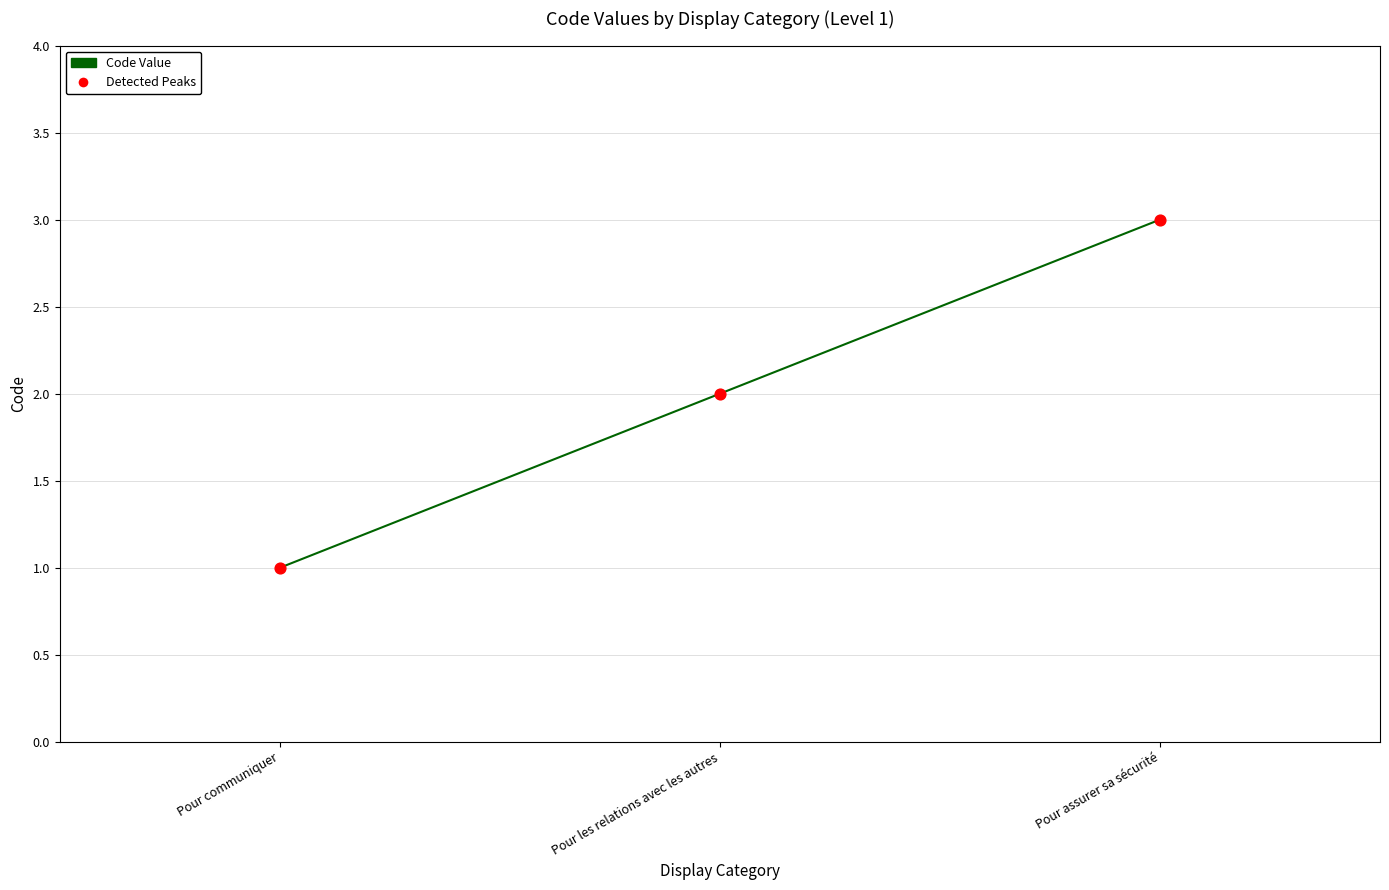

Which has a higher value, Pour les relations avec les autres or Pour communiquer?

Pour les relations avec les autres